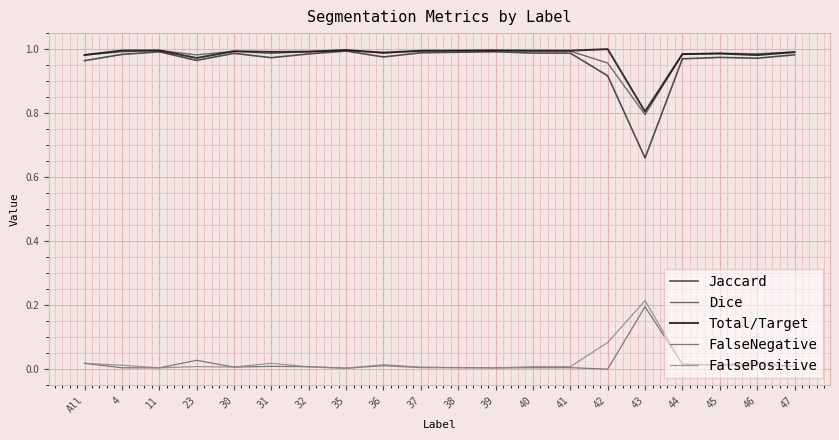

What is the label of the 7th point from the right?

41